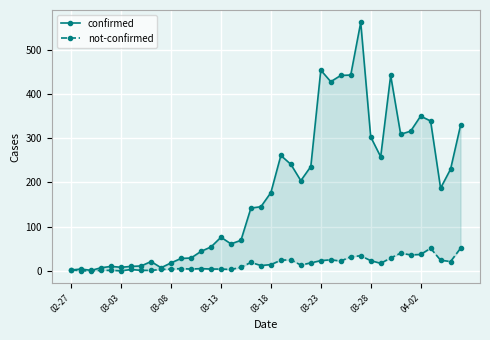

What is the minimum value for confirmed?

1